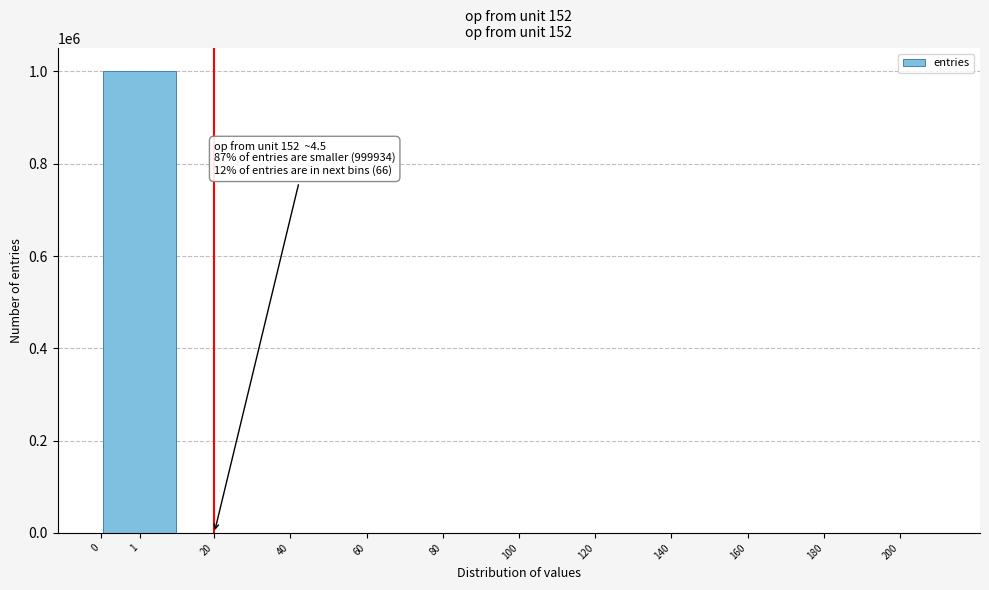

The value at 160 is -648850. True or false?

False